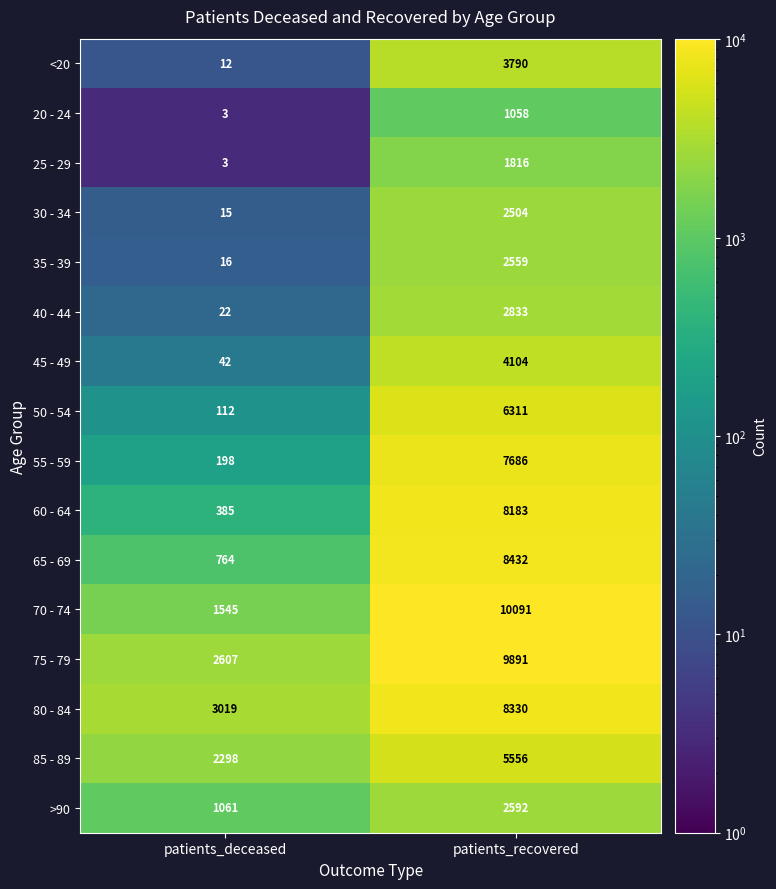

What is the difference between the maximum and minimum values in the 85 - 89 series?

3258